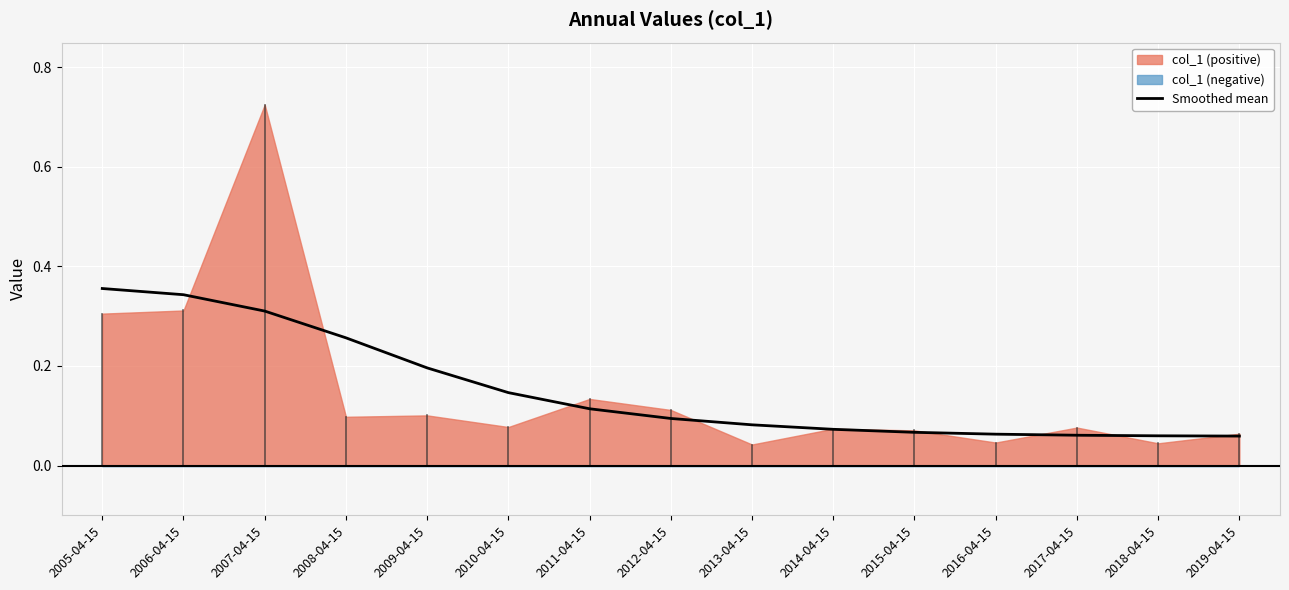

How many data points does each series have?

15